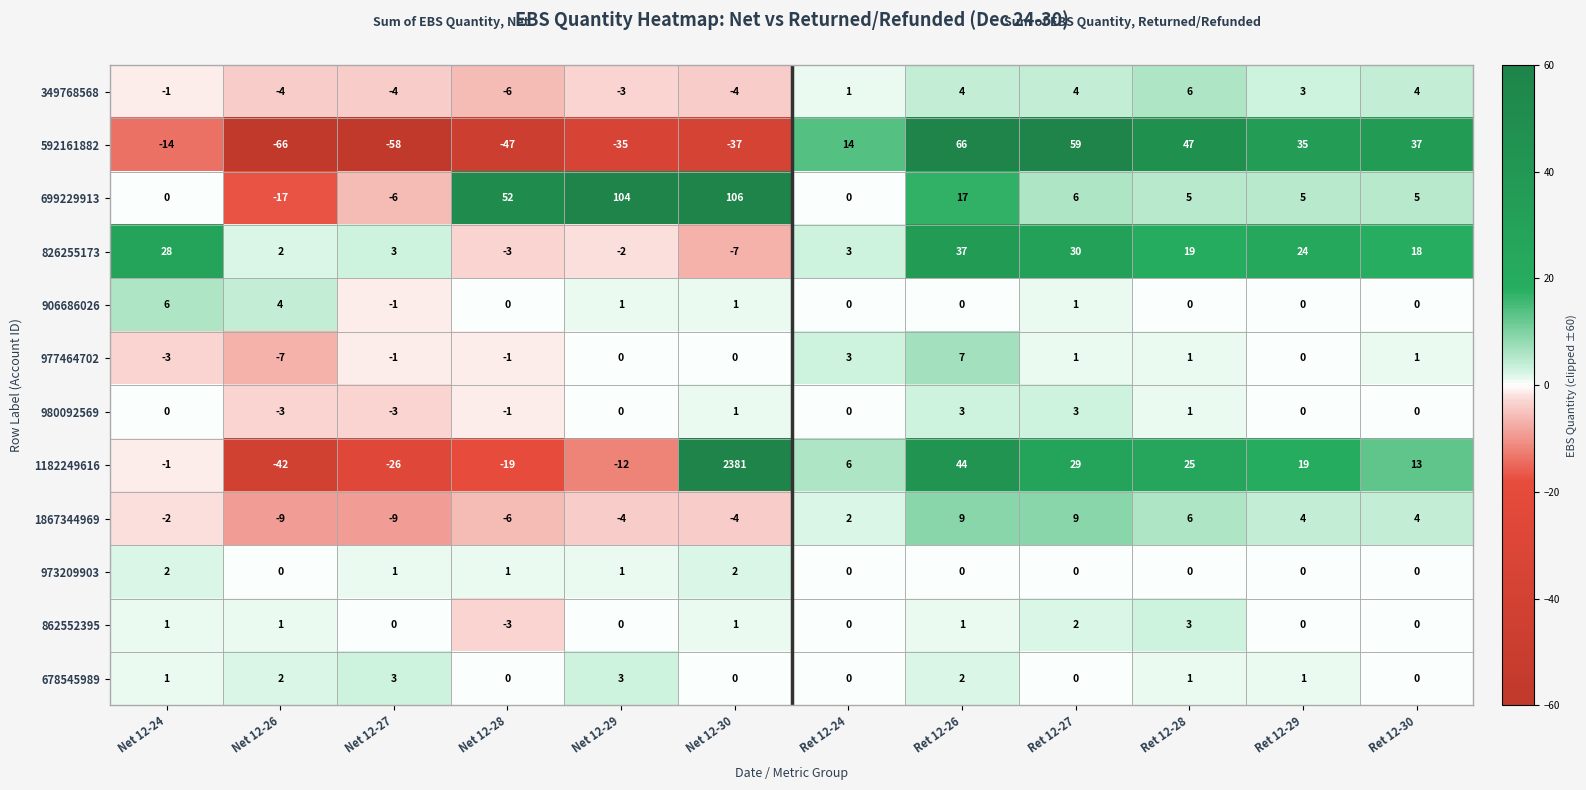

Is it true that 906686026 equals 0 at Ret 12-28?

True